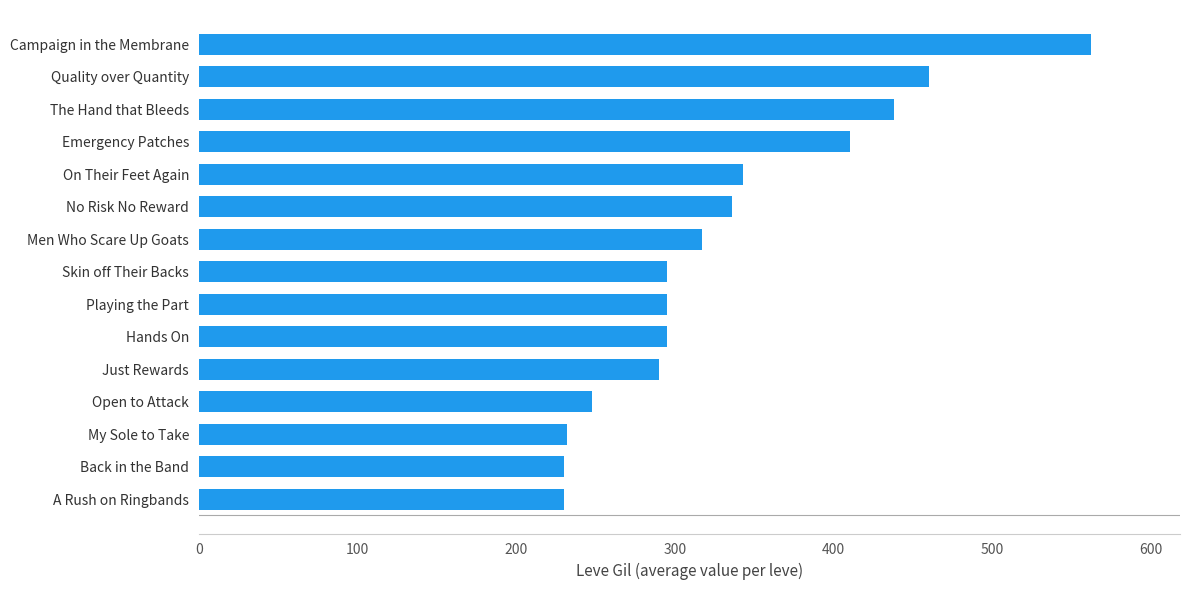

True or false: the data shows 631 at Emergency Patches.

False